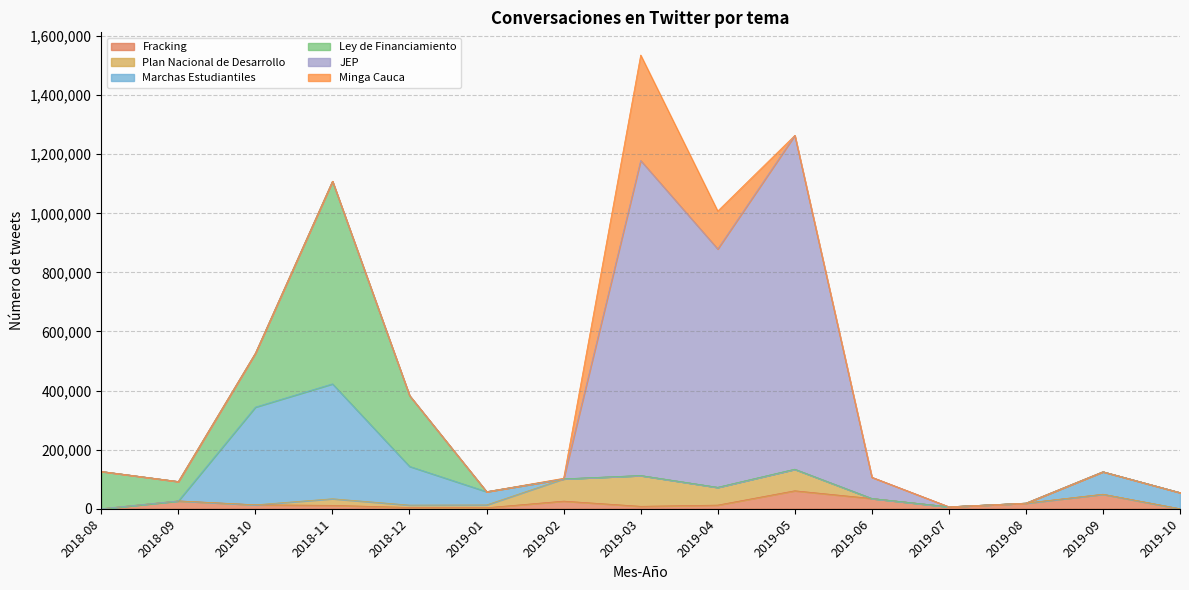

In Fracking, how many points are higher than both neighbors (excluding endpoints)?

4